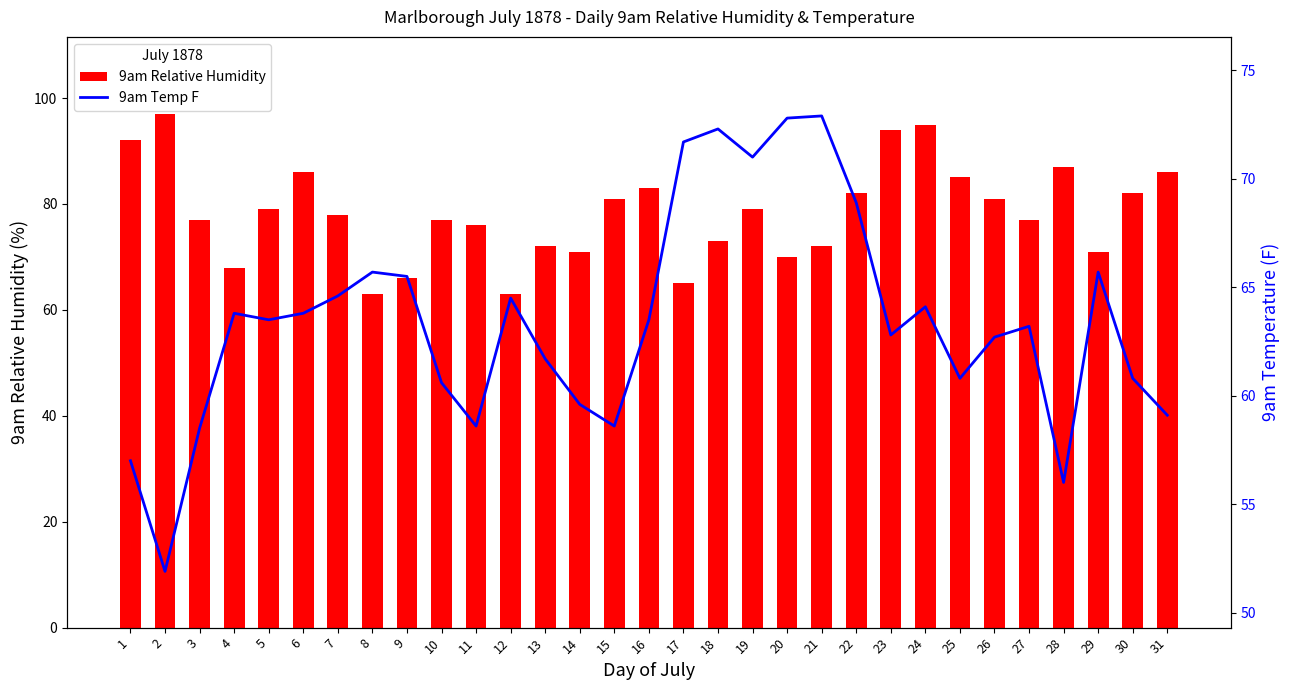

Rank the series at 2 from lowest to highest value.

9am Temp F, 9am Relative Humidity